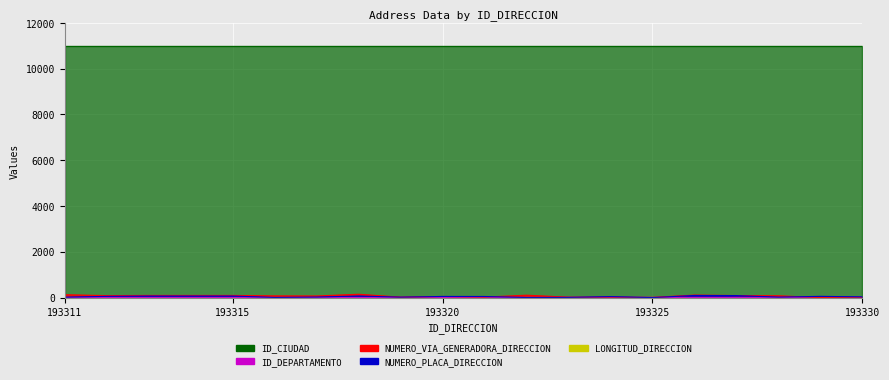

Which series has the largest range (max minus min)?

NUMERO_VIA_GENERADORA_DIRECCION